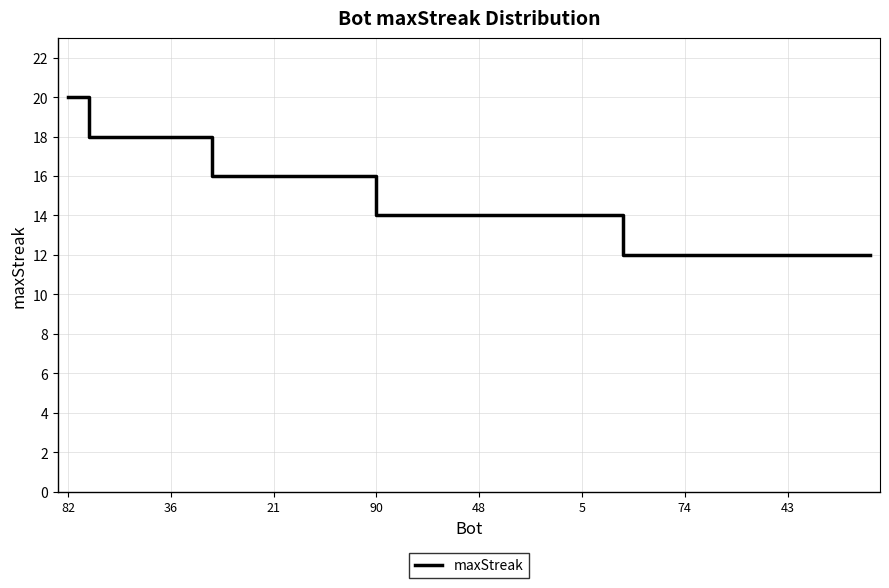

What is the greatest value displayed?

20